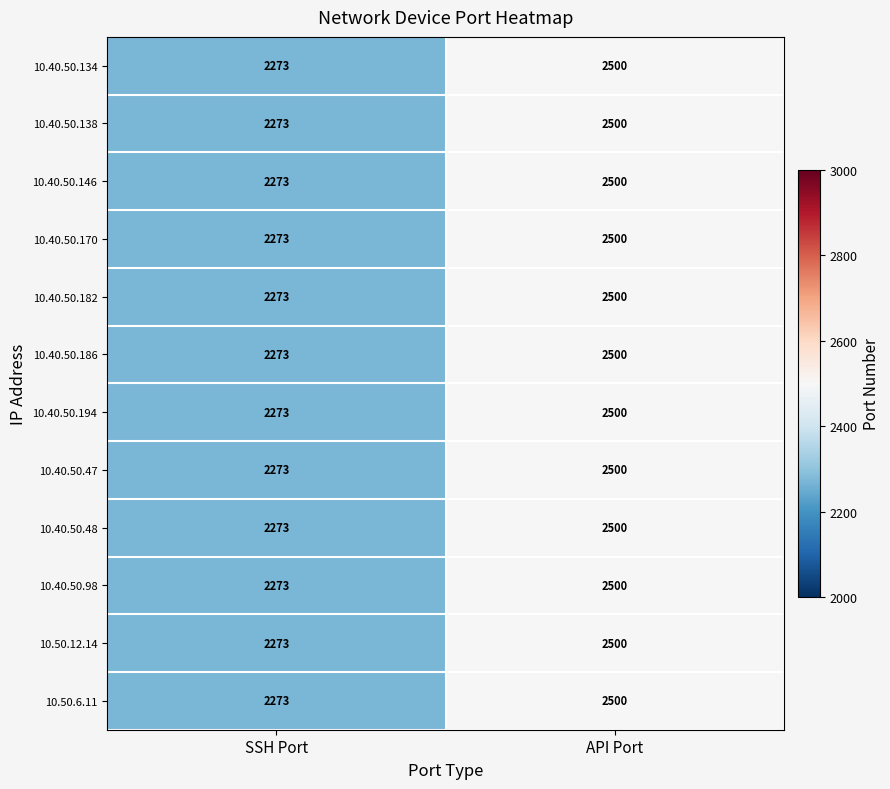

Rank the categories by 10.40.50.146 value from highest to lowest.

API Port, SSH Port